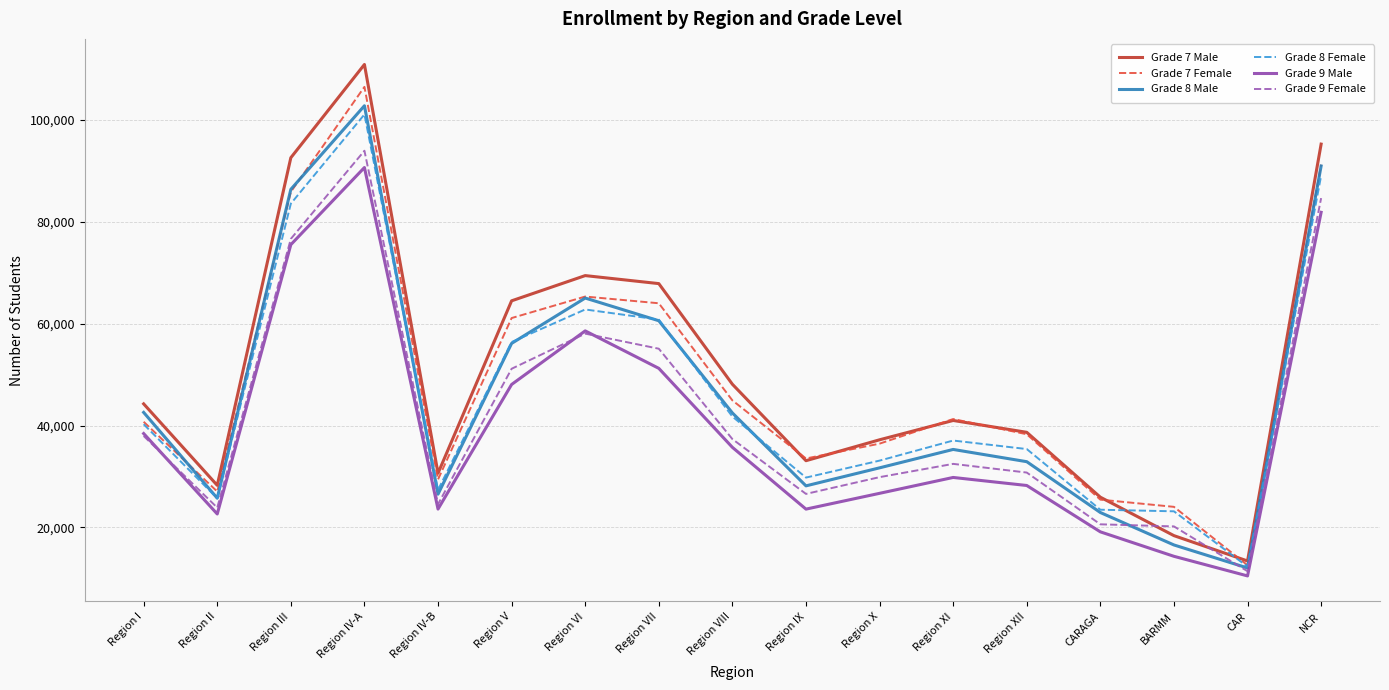

The Grade 9 Male series shows 29821 at Region XI. True or false?

True